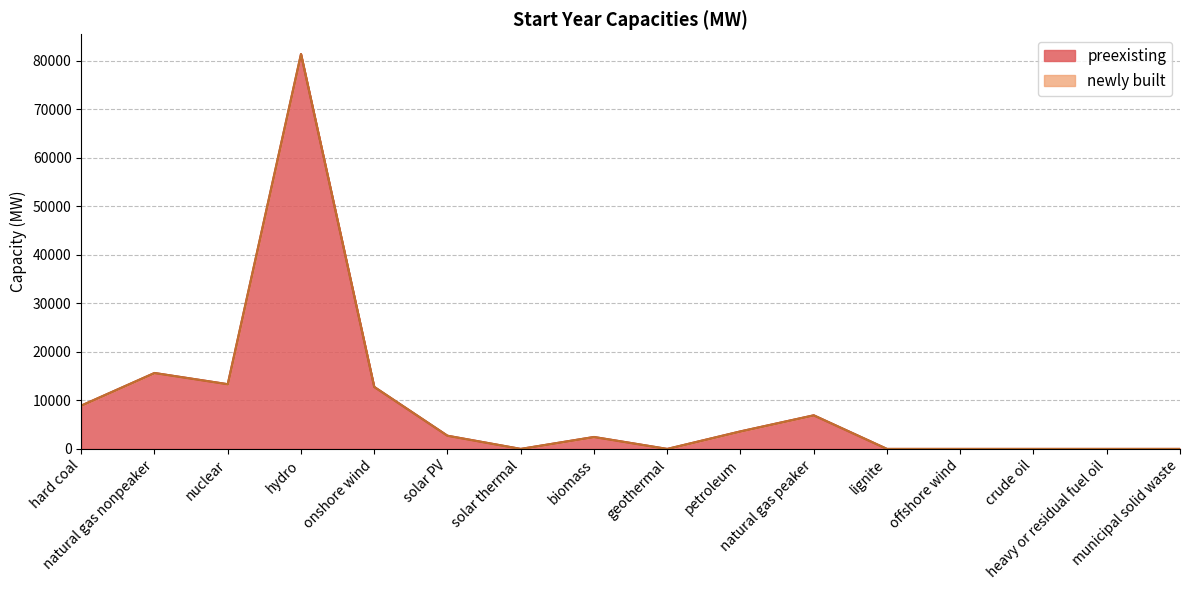

True or false: there are more than 0 points higher than both neighbors.

True